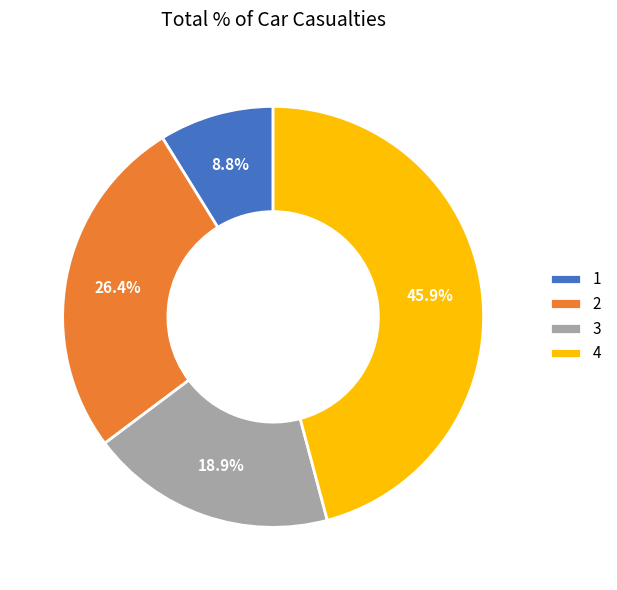

How many segments does this pie chart have?

4